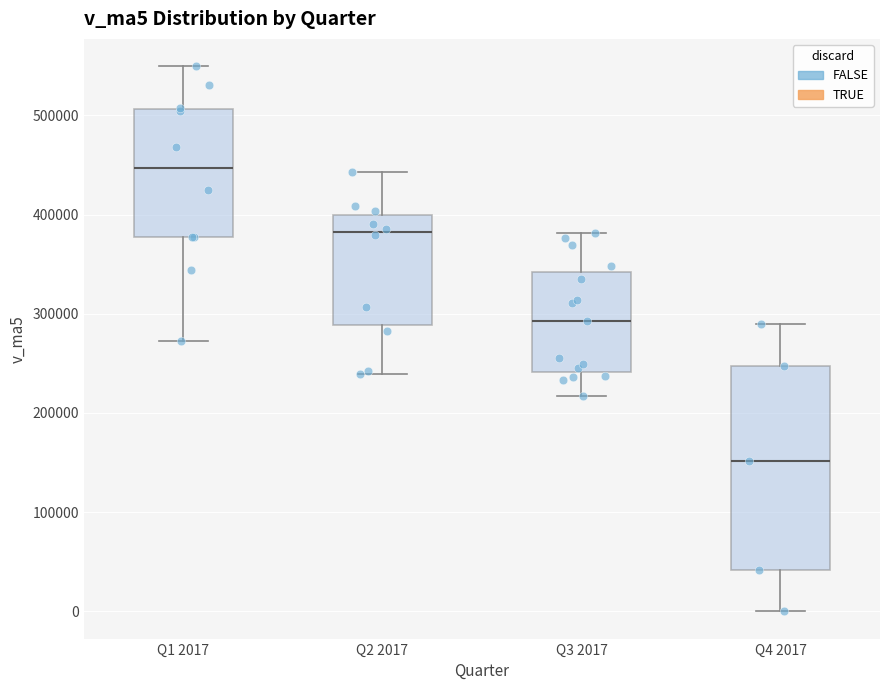

Which box has the lowest median line?

Q4 2017